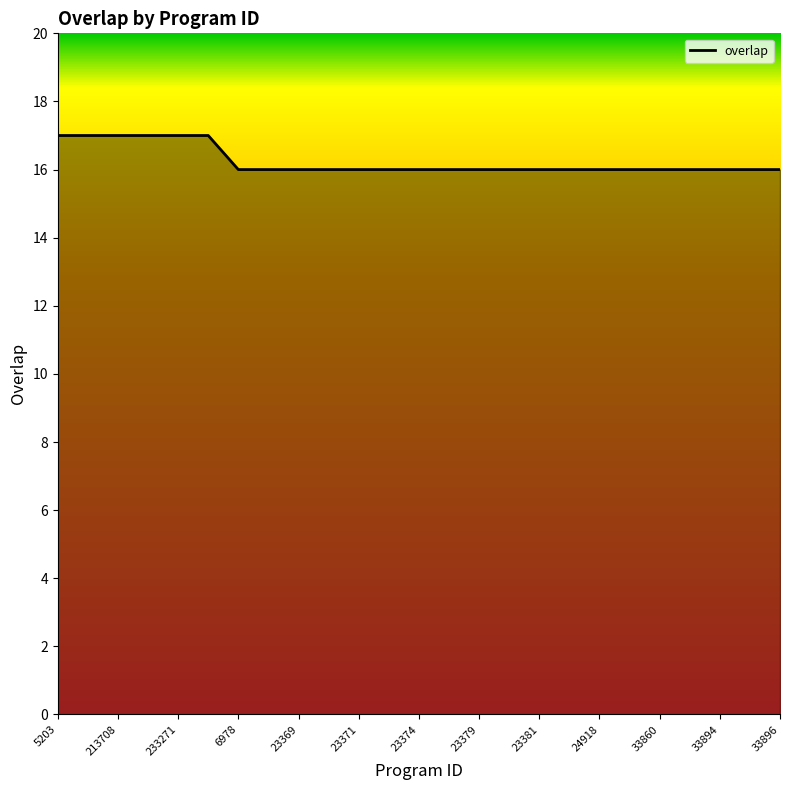

Reading right to left, what are all the values shown in this chart?

16	16	16	16	16	16	16	16	16	16	16	16	16	16	16	16	16	16	16	17	17	17	17	17	17